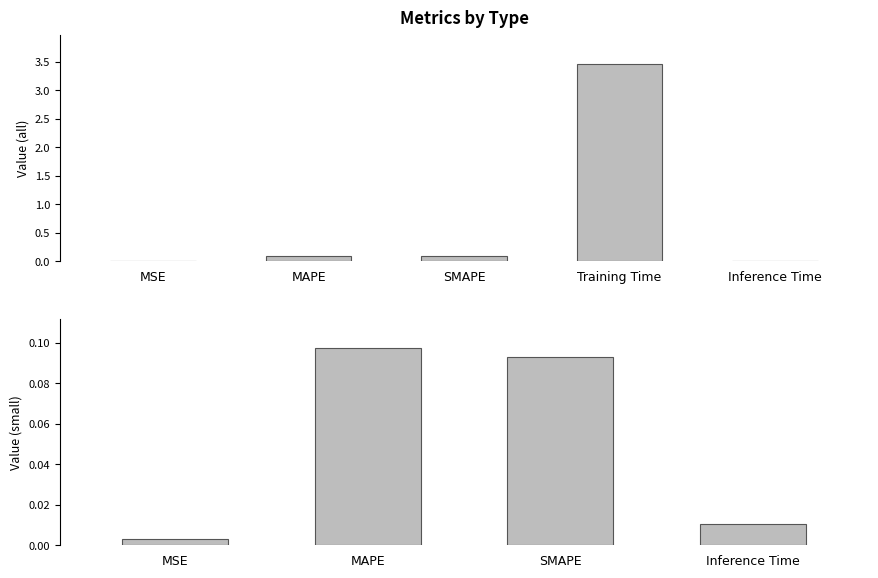

Reading left to right, extract all data points from this chart.

MSE=0.0	MAPE=0.1	SMAPE=0.1	Training Time=3.5	Inference Time=0.0